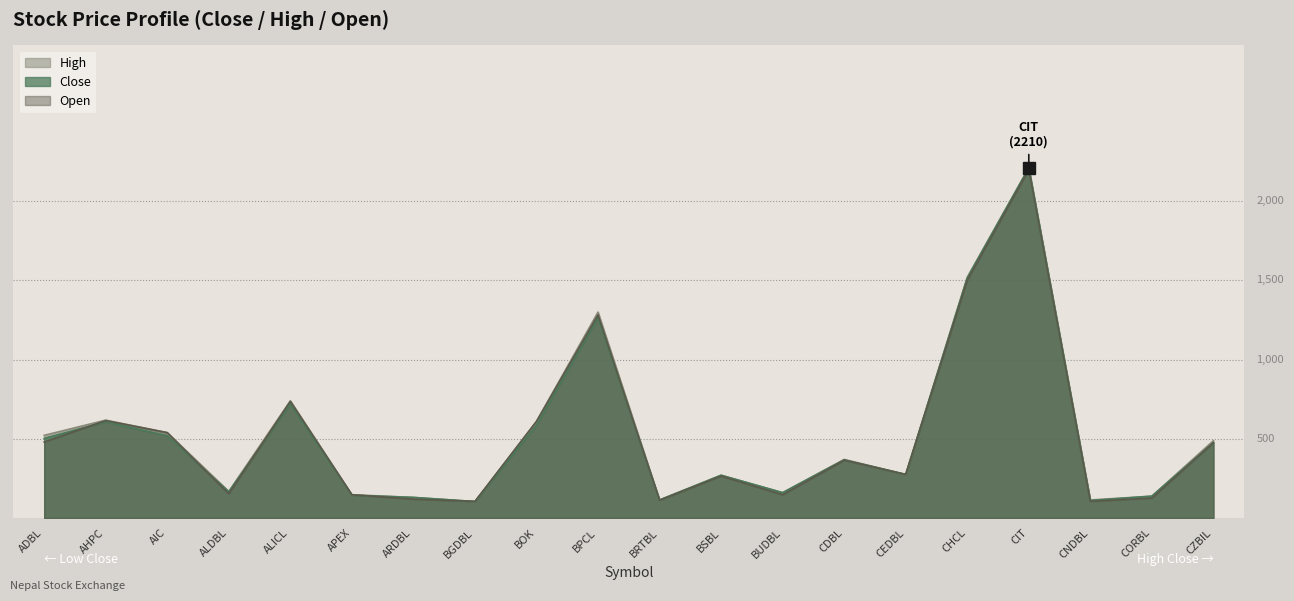

What is the average value of the High series?

527